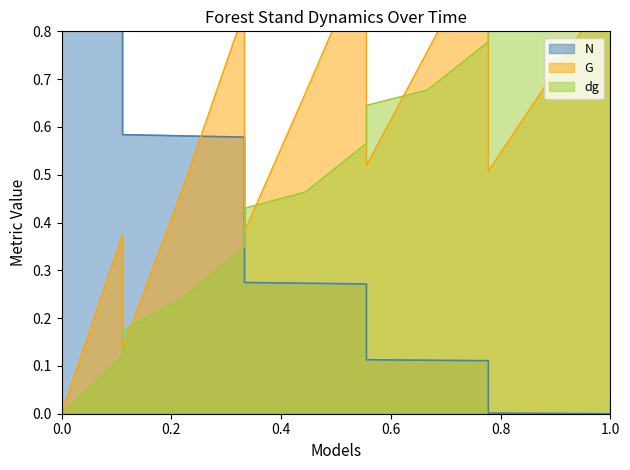

How many times do dg and N cross each other?

1